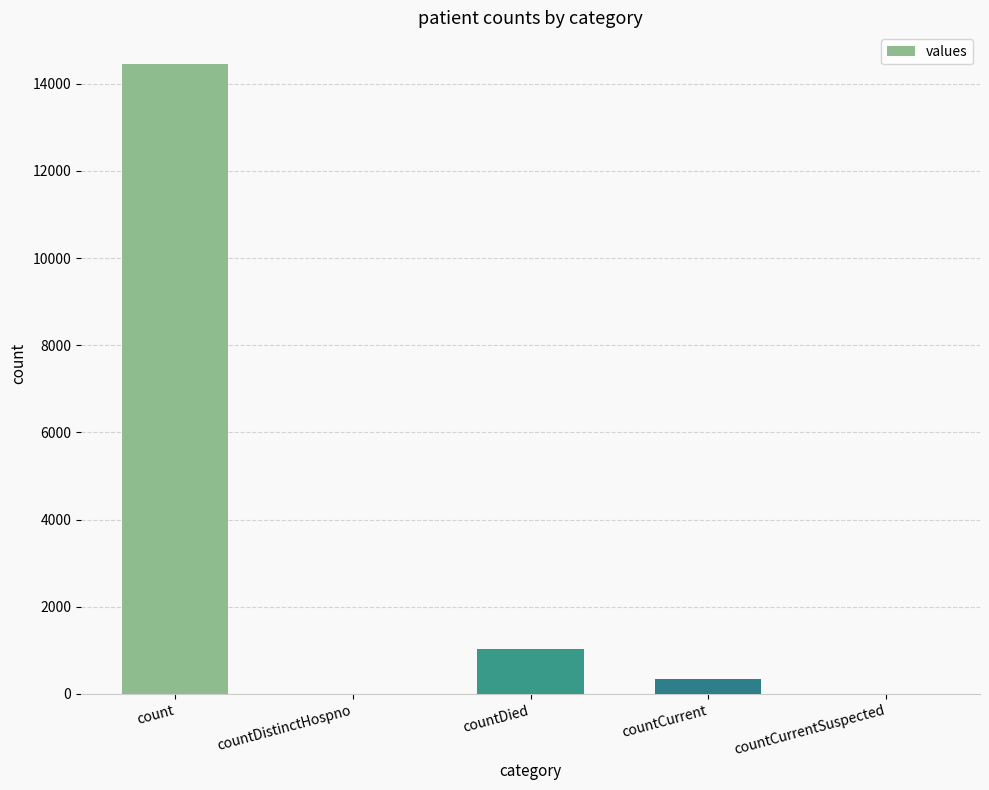

How many series are shown in this chart?

1